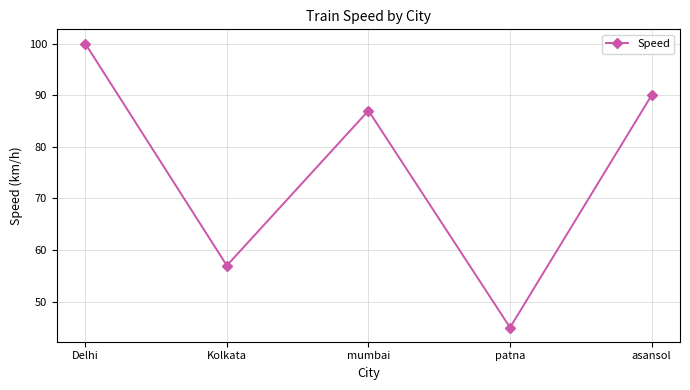

What is the label of the 1st point from the right?

asansol